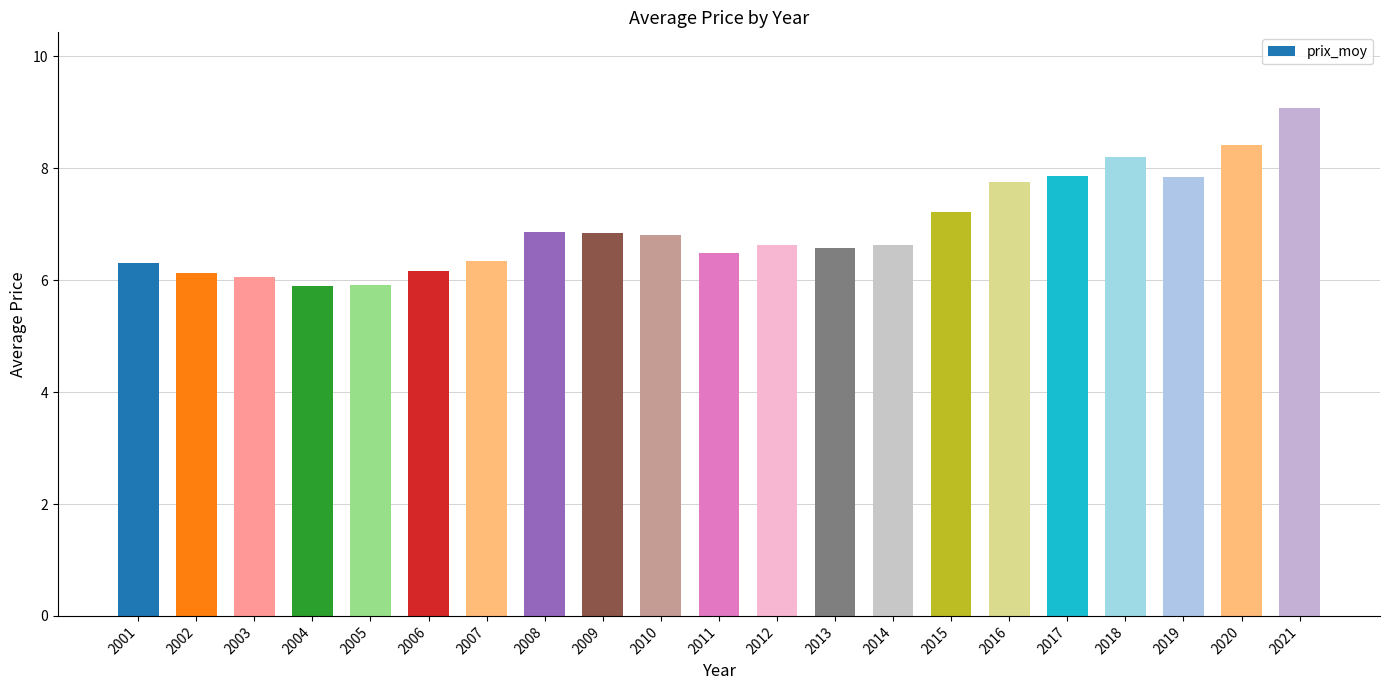

Which label corresponds to the largest value in the chart?

2021